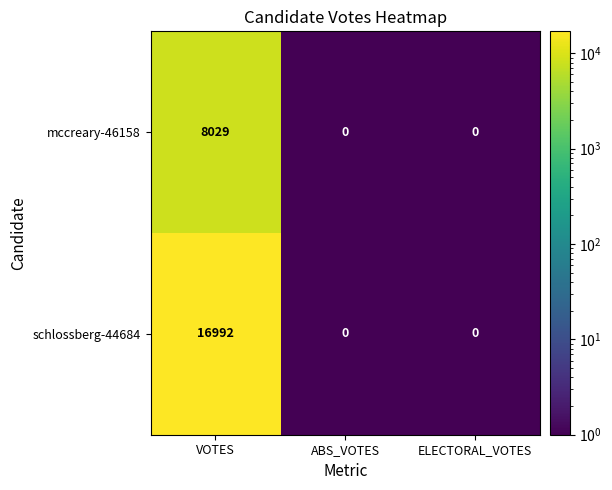

Reading right to left, what are all the values shown in this chart?

mccreary-46158: 0	0	8029
schlossberg-44684: 0	0	16992